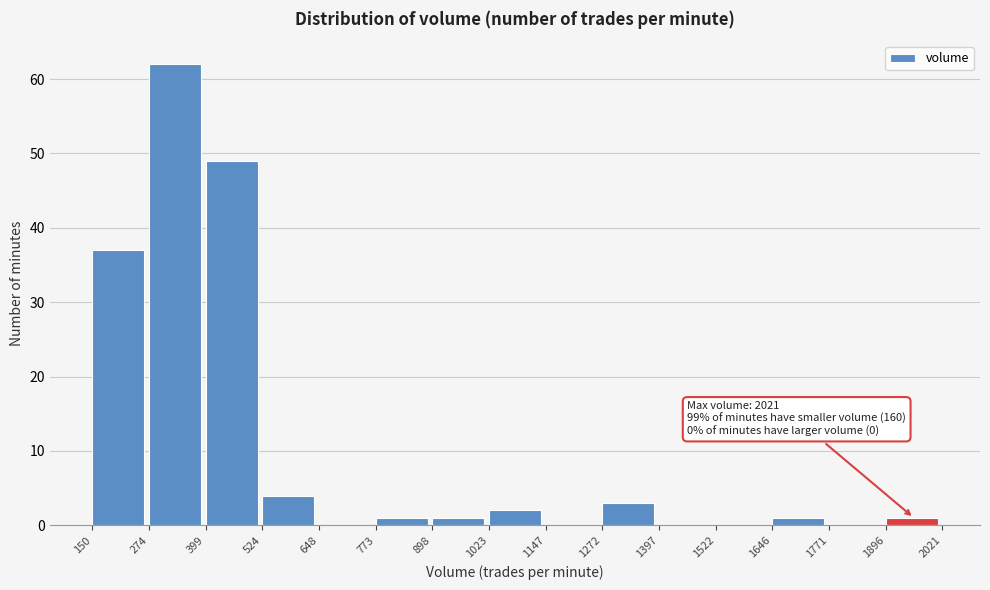

Which range on the x-axis has the tallest bar?

274 to 399